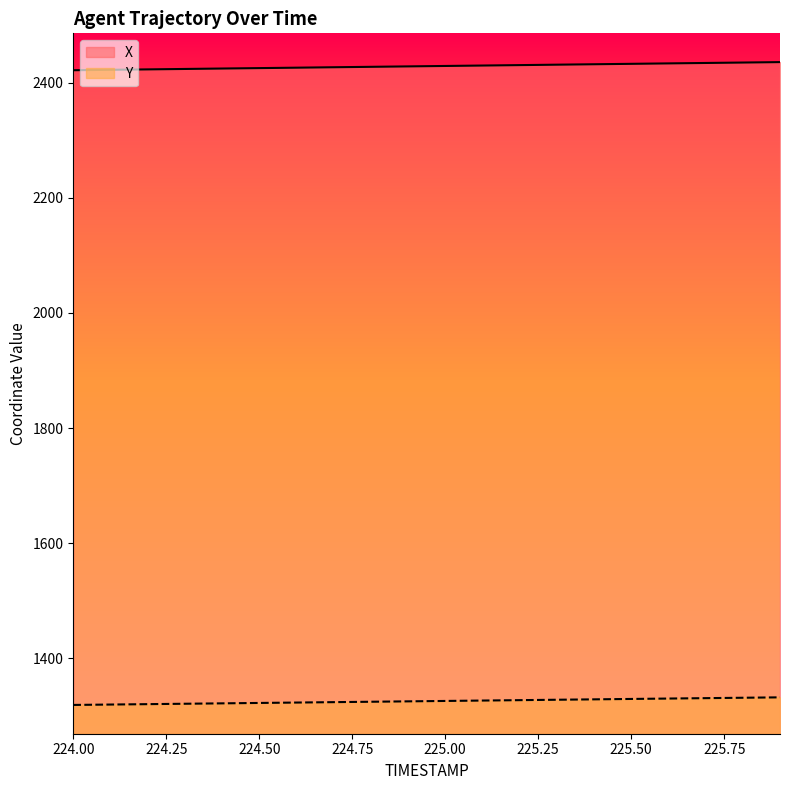

What value does the X series have at 225.2?

2430.5